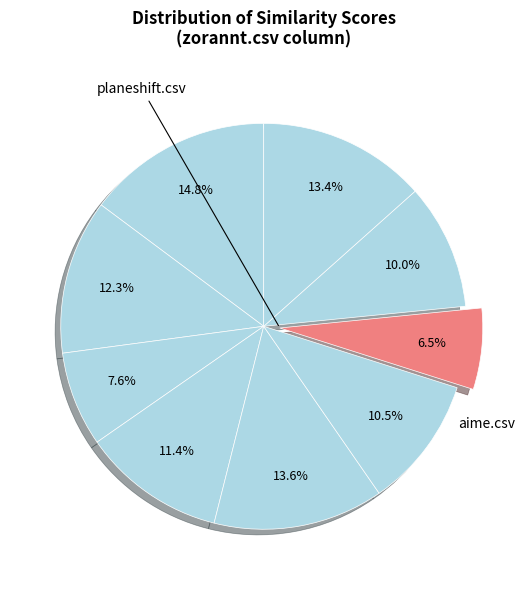

How many slices are in this pie chart?

9